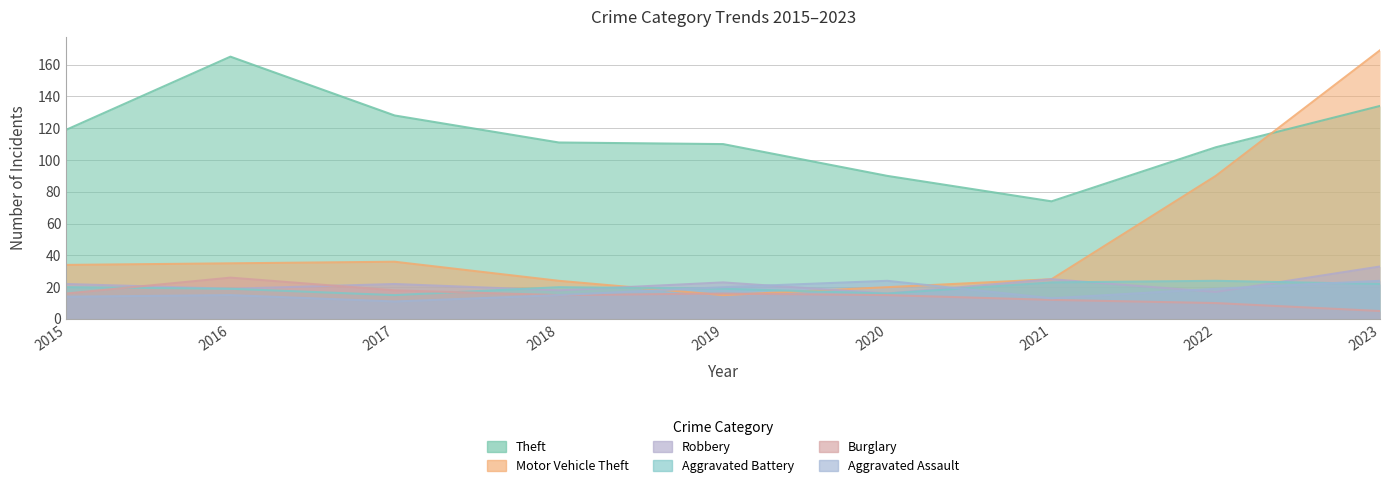

True or false: Theft has a value of 111 at 2018.

True